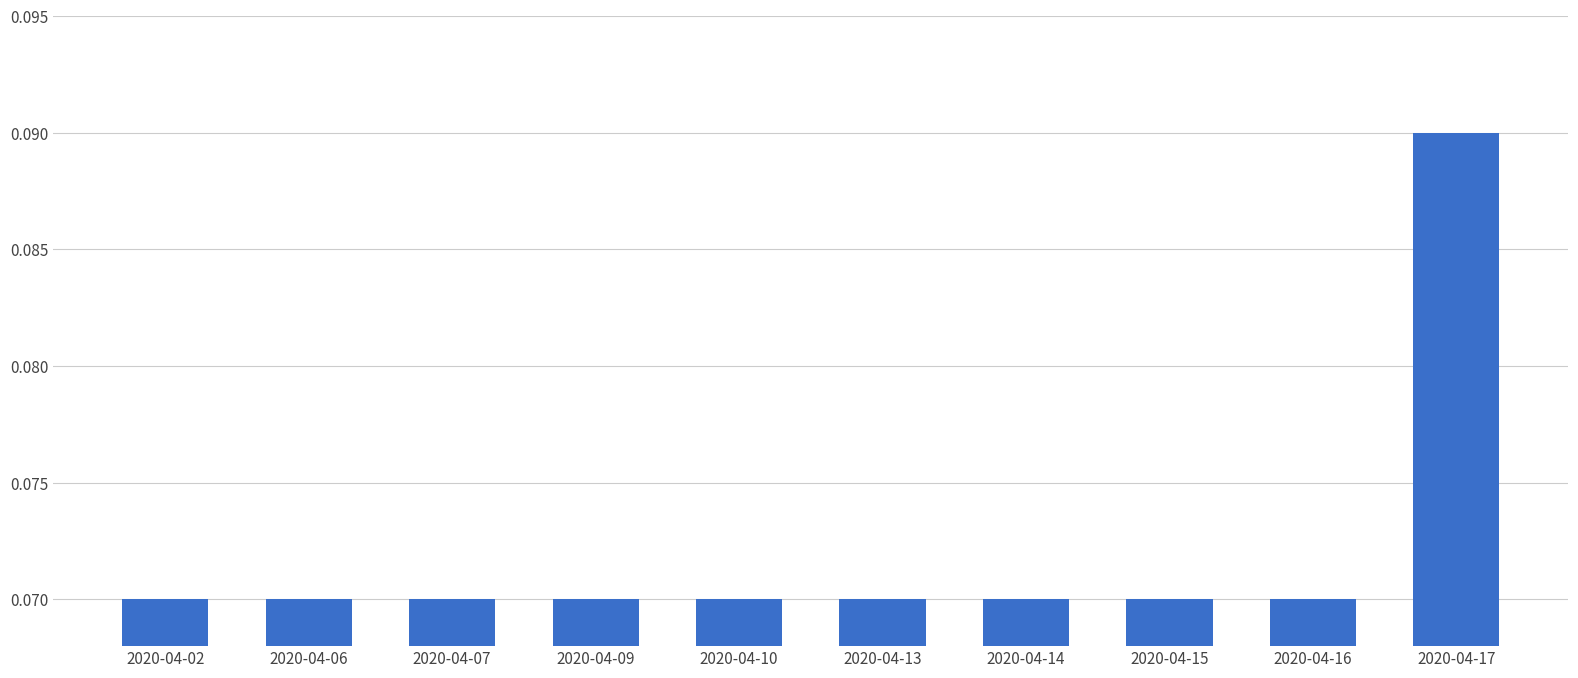

Which label corresponds to the largest value in the chart?

2020-04-17